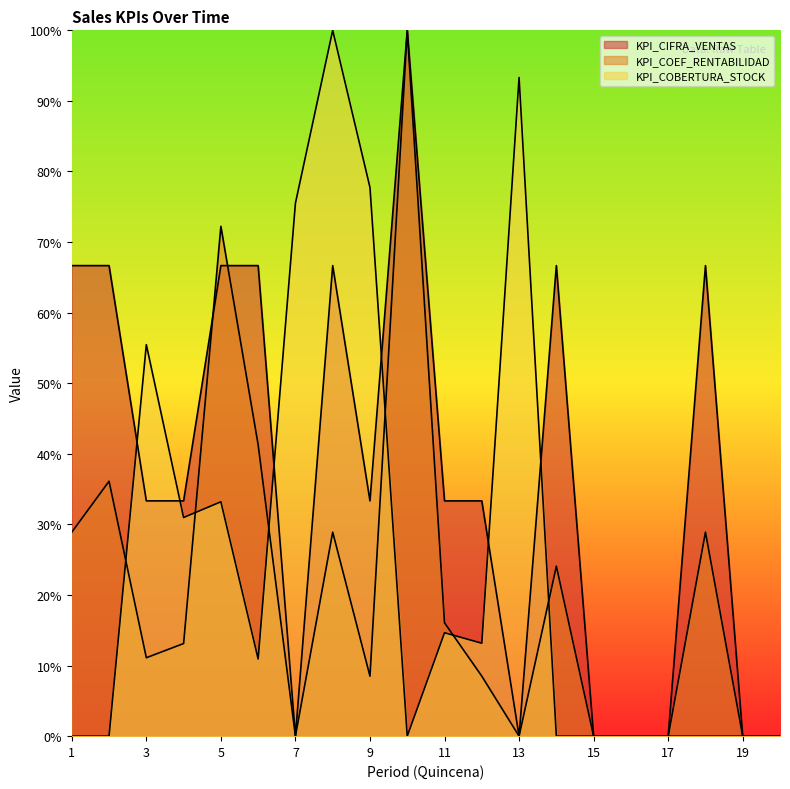

Which has a higher value, 14 or 15?

14